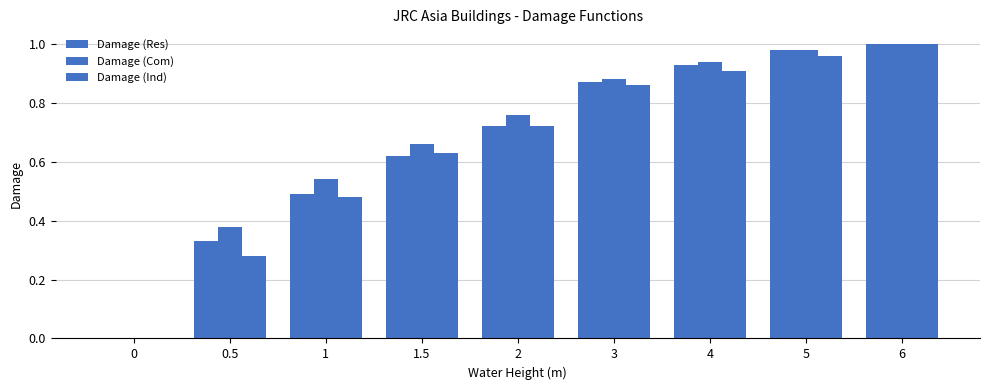

What is the label of the 6th bar from the left?

3